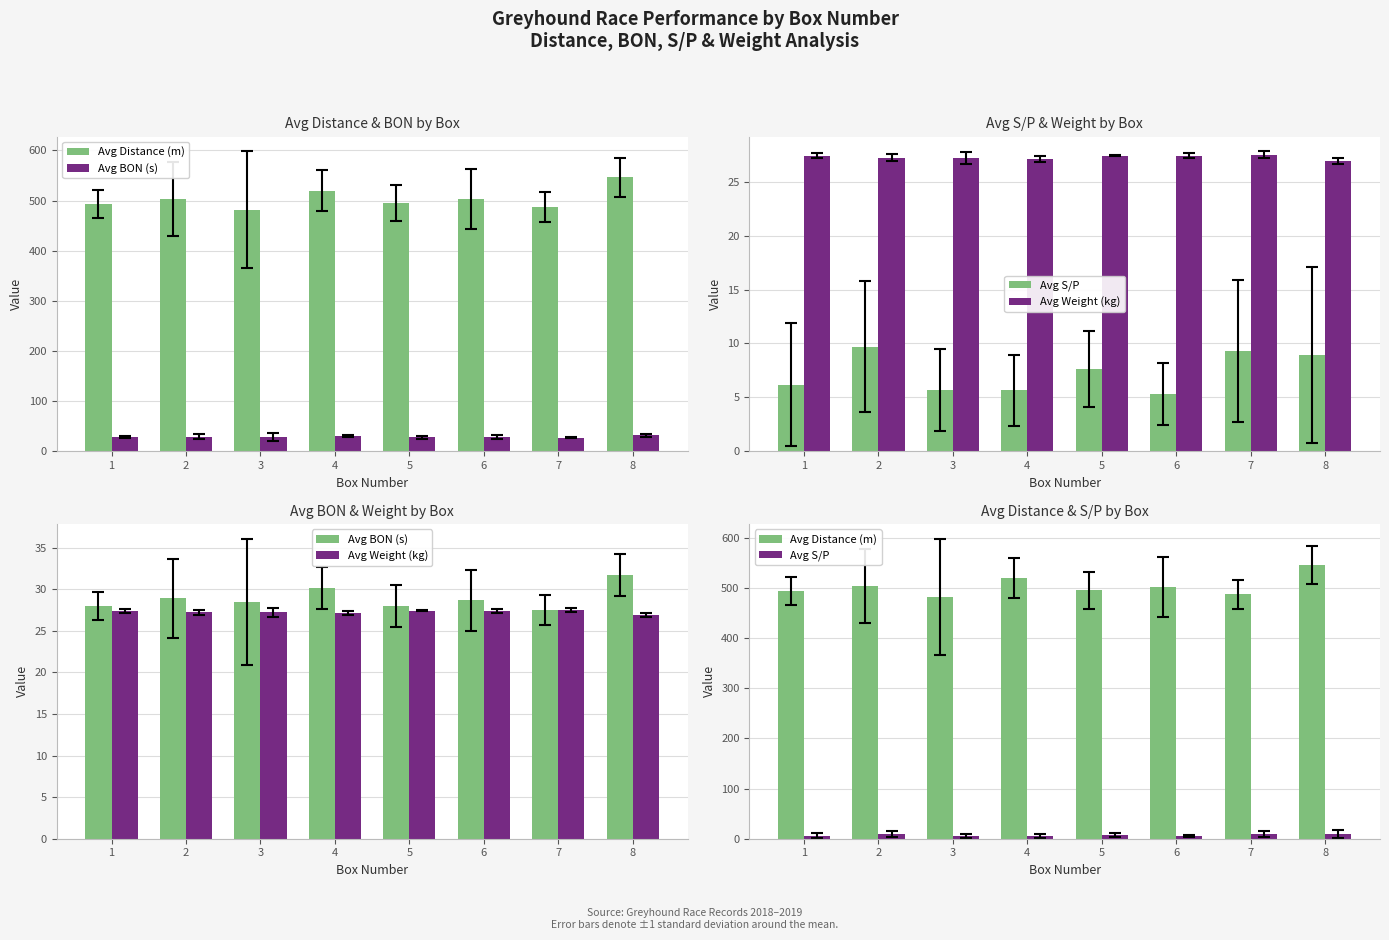

At which category is the sum across all series the highest?

8